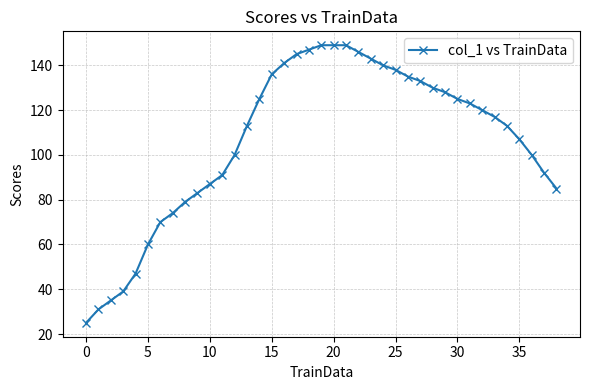

What is the maximum value shown in the chart?

149